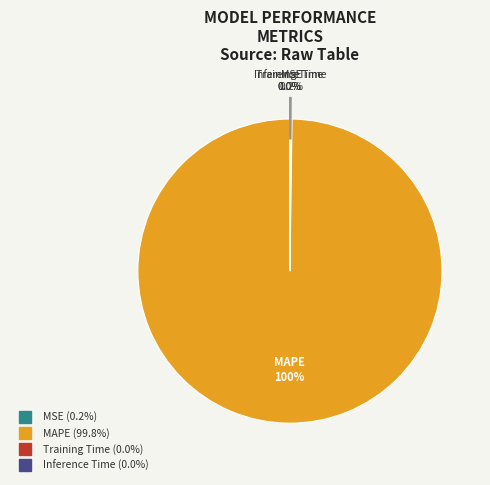

Does any single category account for the majority?

Yes